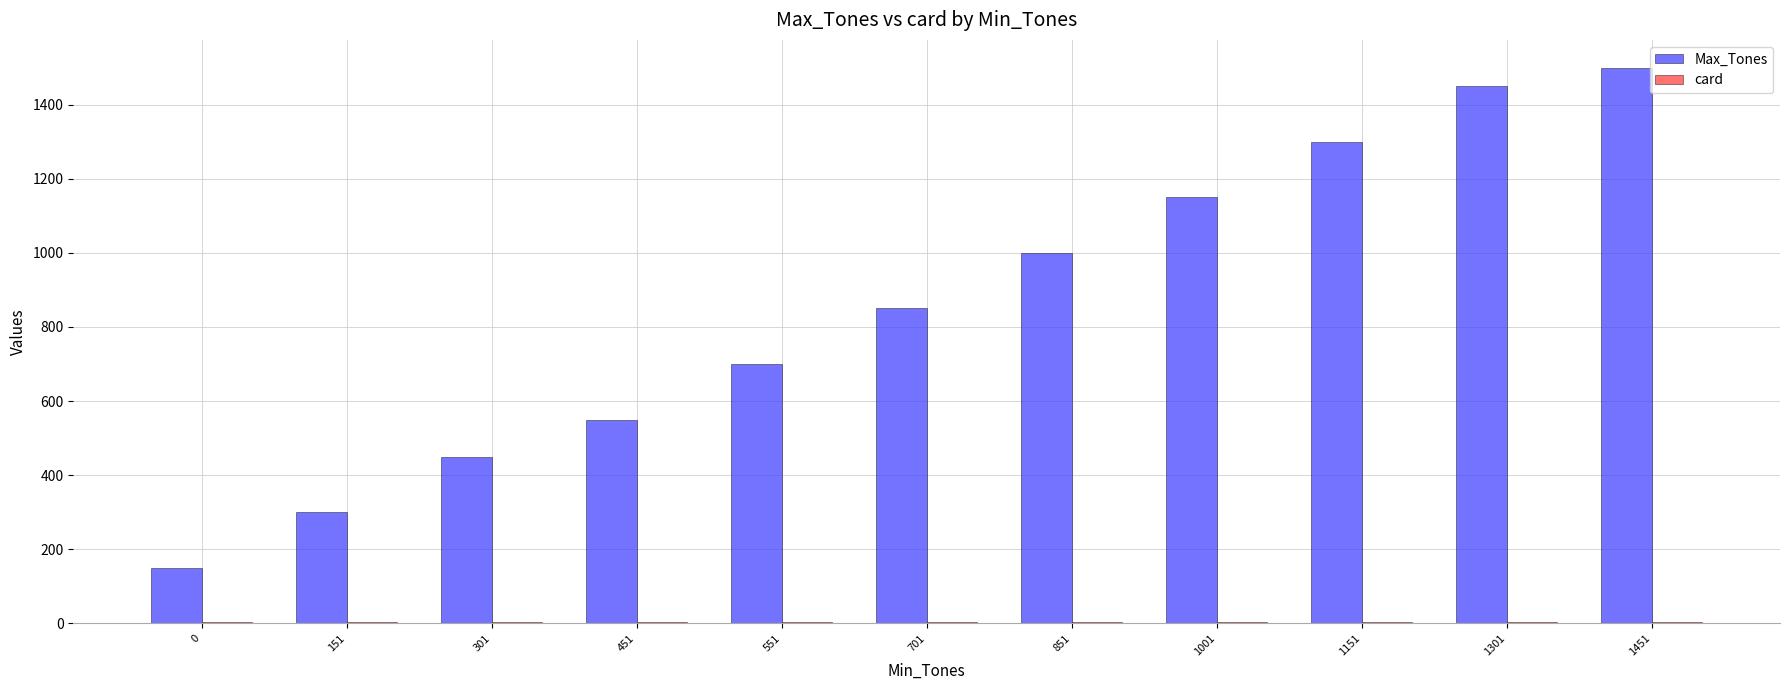

Which category has the highest value across all series?

1451